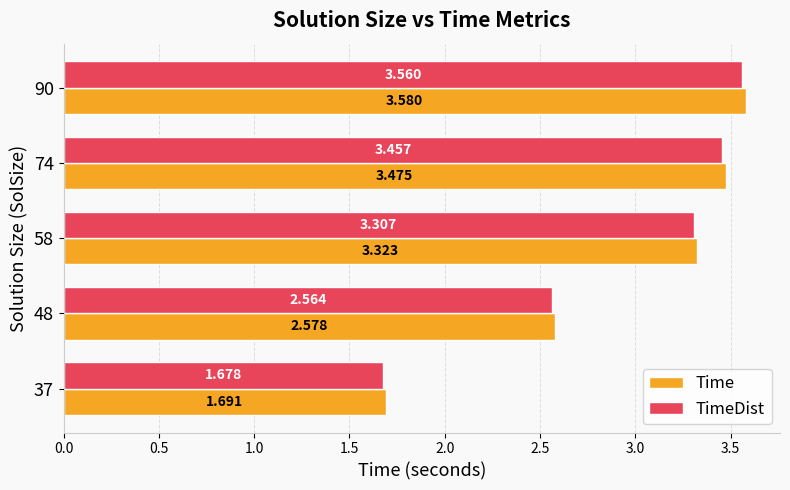

Is the value of Time at 37 greater than the value of TimeDist at 48?

No